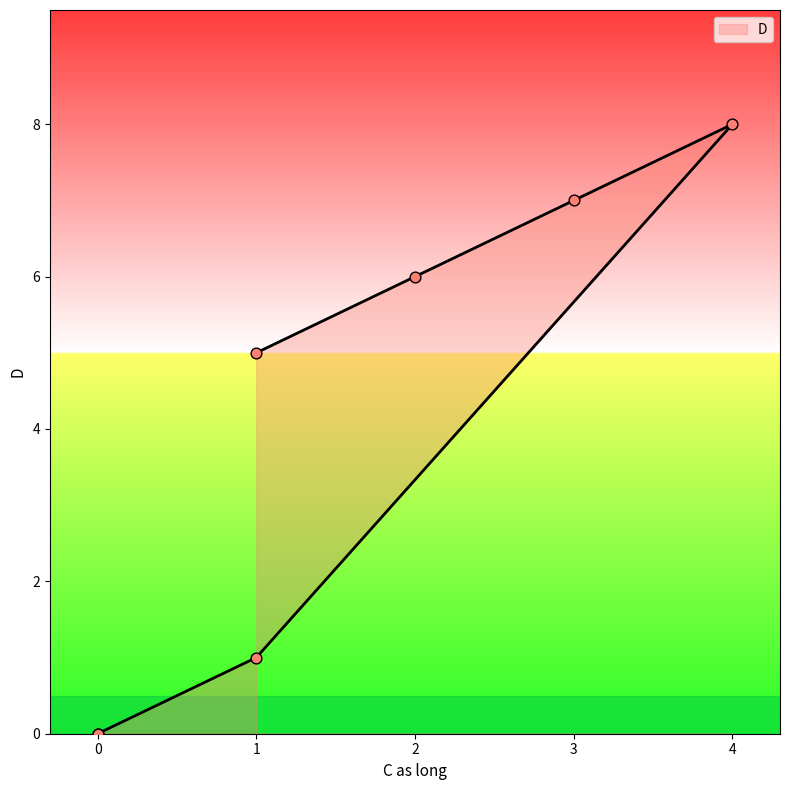

Between 4 and 0, which is larger?

4